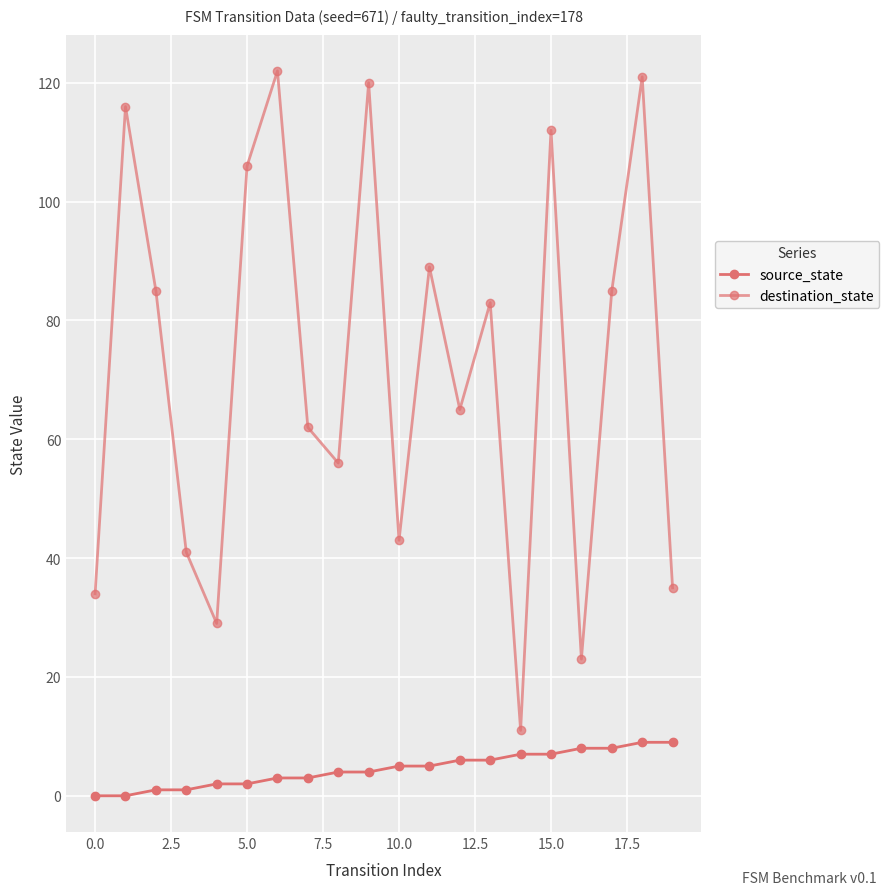

Which series has the largest range (max minus min)?

destination_state